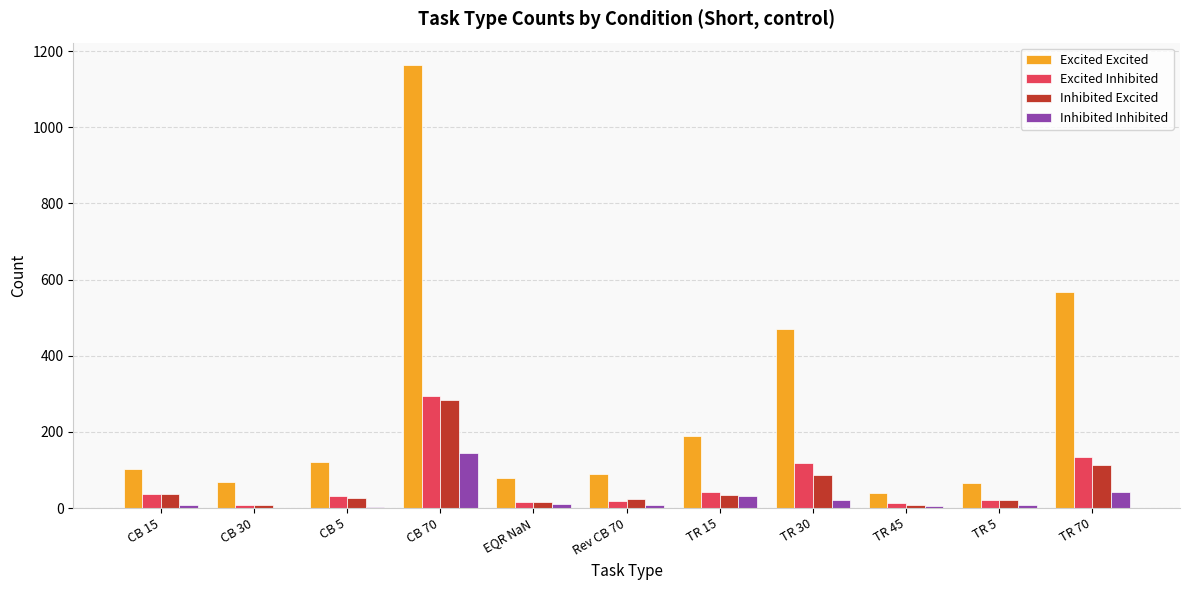

What is the difference between the Inhibited Excited values at TR 15 and TR 5?

13